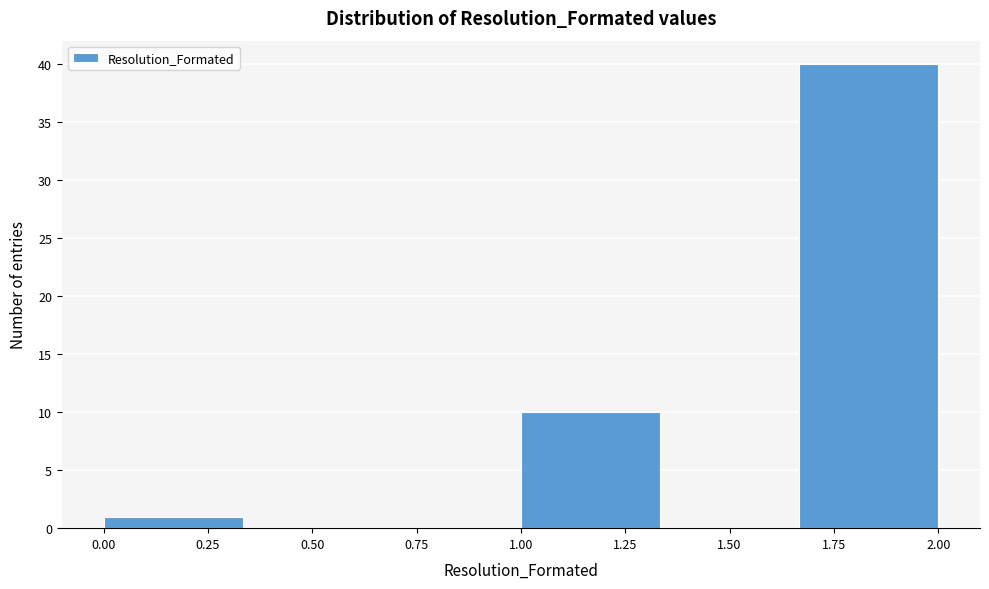

Reading left to right, list every bar in this chart as the range it spans on the x-axis followed by its height. Neither the bar edges nor the heights are printed on the chart, so give them approximately, as read against the axes.

0.00 to 0.35: 1
0.35 to 0.65: 0
0.65 to 1.00: 0
1.00 to 1.35: 10
1.35 to 1.65: 0
1.65 to 2.00: 40